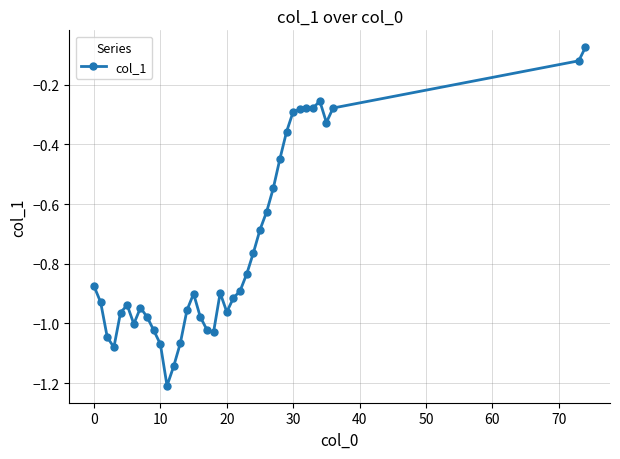

What is the difference between the second highest and minimum values?

1.1